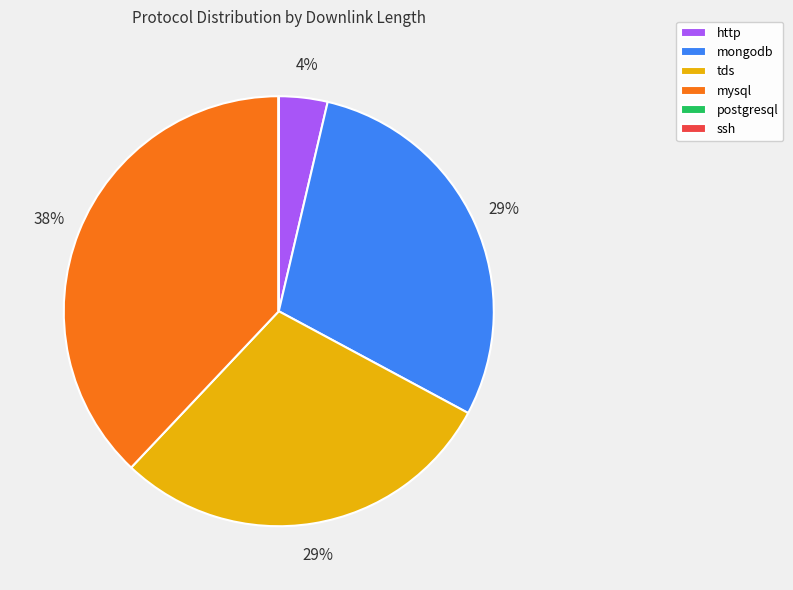

To the nearest percent, what is the difference between the largest and smallest slice percentages?

38%